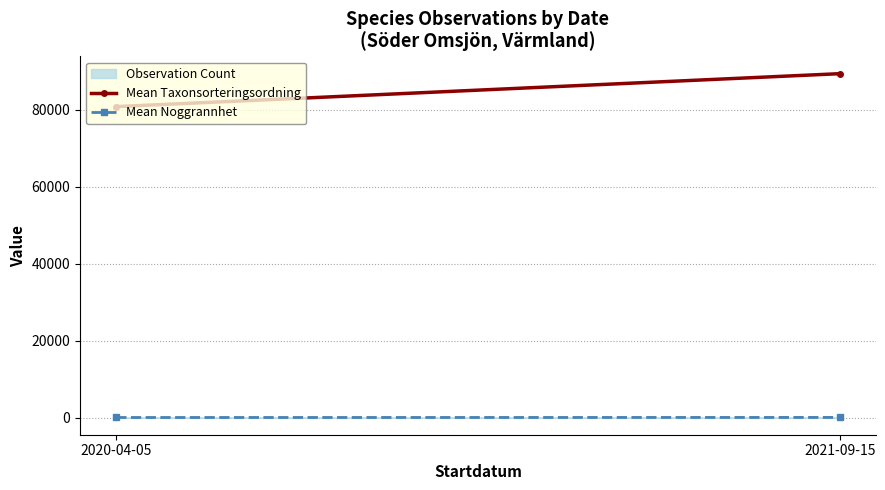

At which label is Mean Noggrannhet closest to 17?

2020-04-05